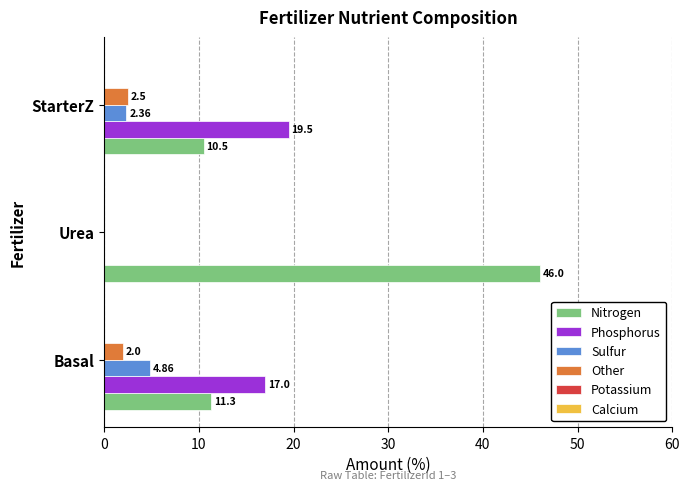

Which series has the largest total across all categories?

Nitrogen